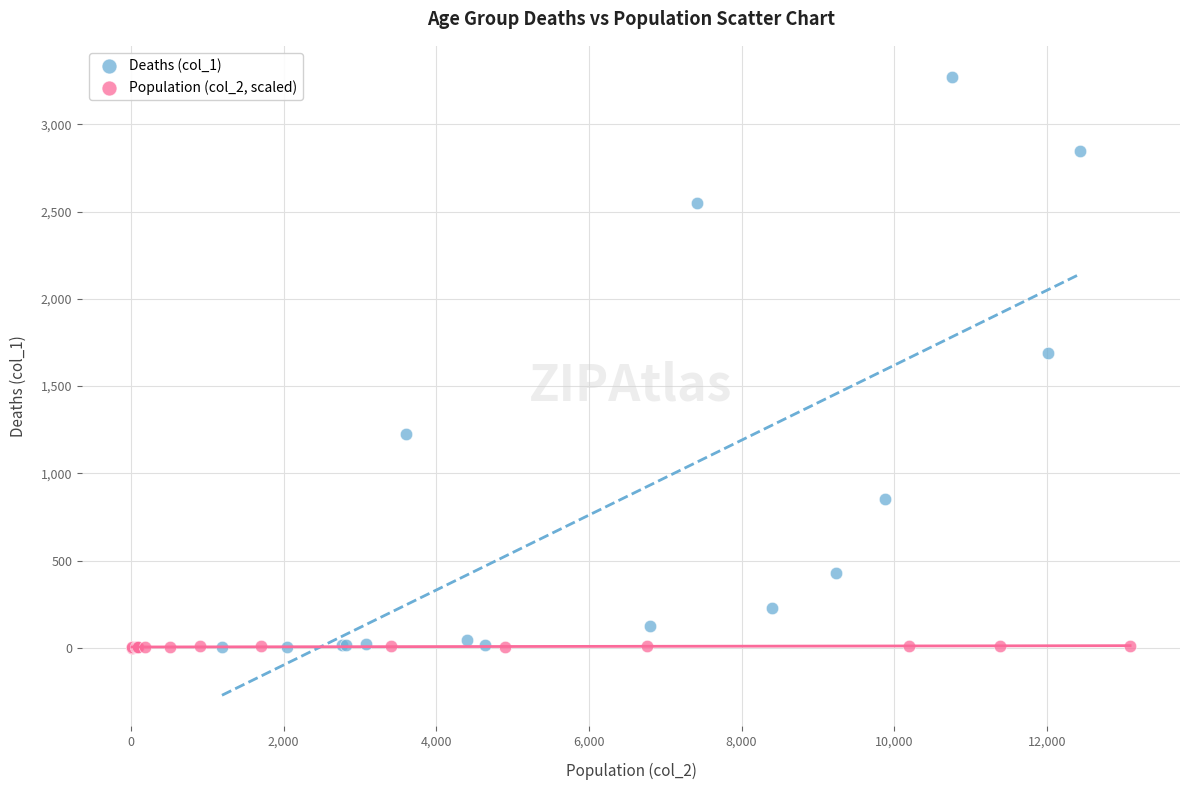

Which series has the widest spread of Y values?

Deaths (col_1)